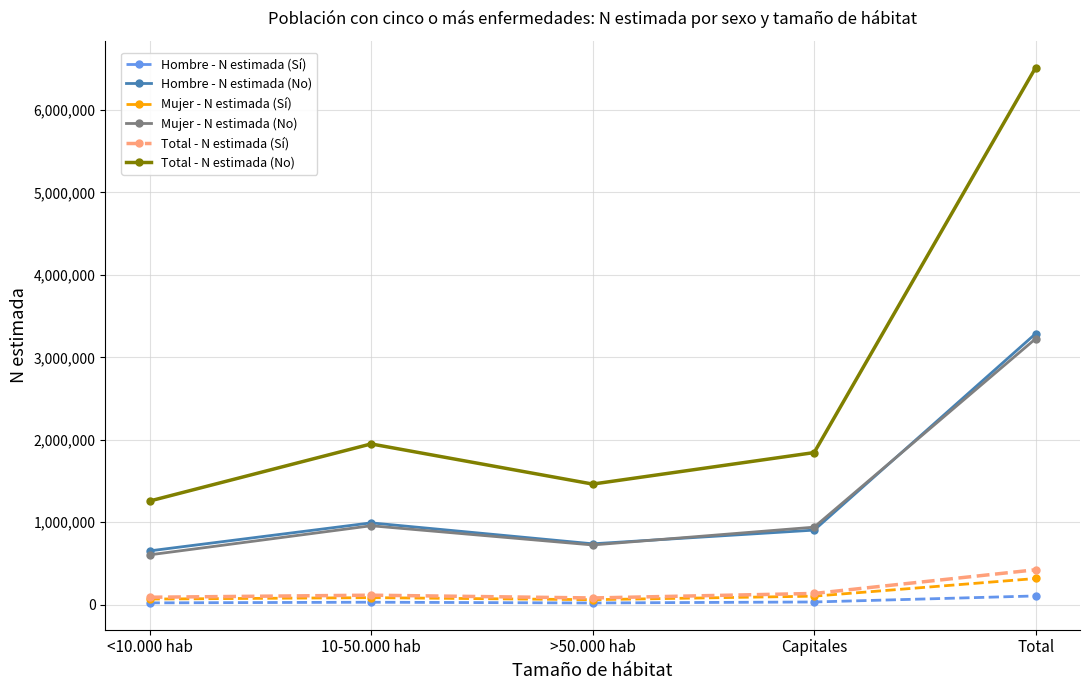

What is the label of the 2nd point from the right?

Capitales